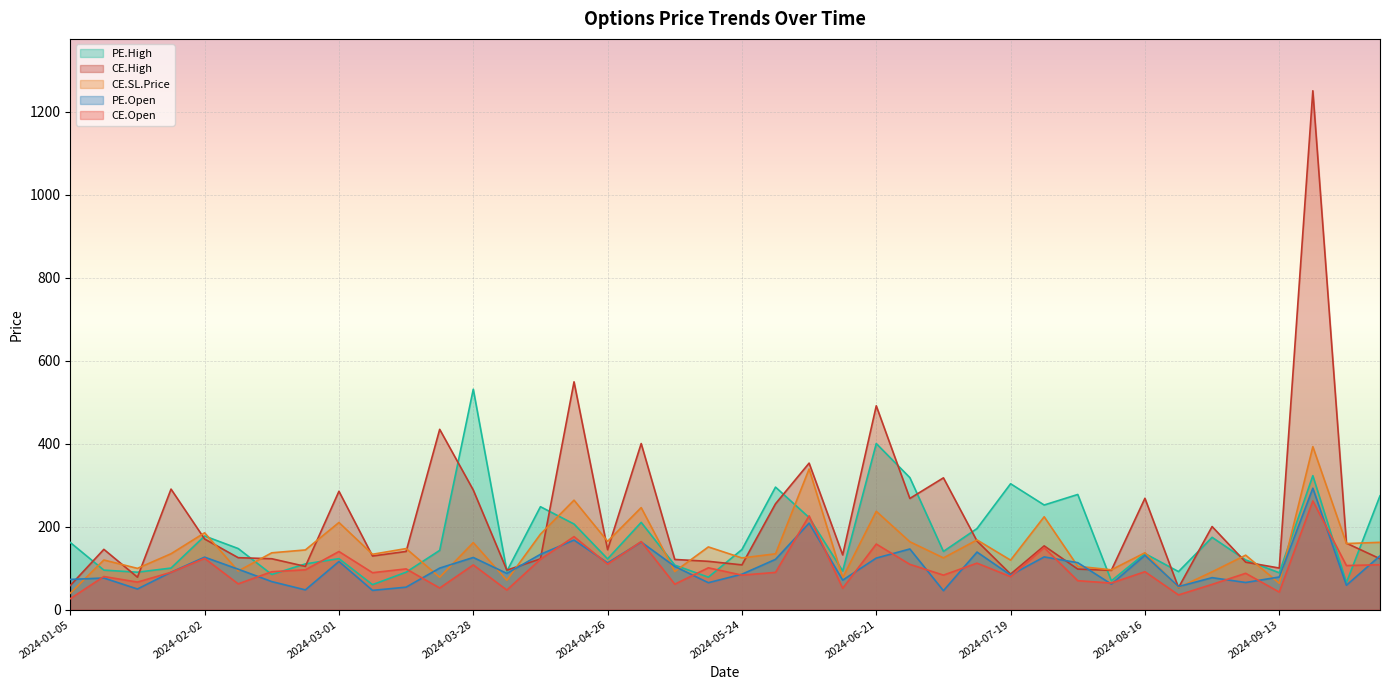

Where does the CE.High series first go above 144?

2024-01-12